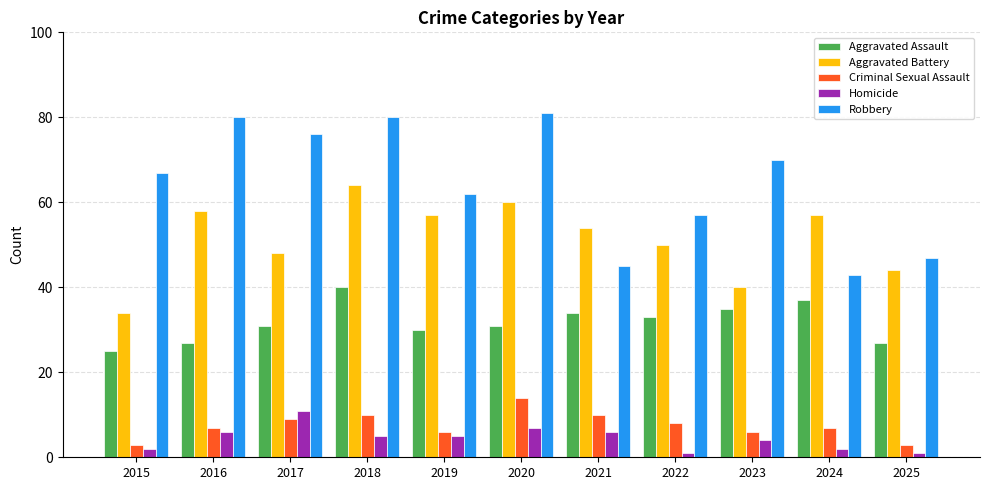

Reading left to right, what are all the values shown in this chart?

Aggravated Assault: 2015=25	2016=27	2017=31	2018=40	2019=30	2020=31	2021=34	2022=33	2023=35	2024=37	2025=27
Aggravated Battery: 2015=34	2016=58	2017=48	2018=64	2019=57	2020=60	2021=54	2022=50	2023=40	2024=57	2025=44
Criminal Sexual Assault: 2015=3	2016=7	2017=9	2018=10	2019=6	2020=14	2021=10	2022=8	2023=6	2024=7	2025=3
Homicide: 2015=2	2016=6	2017=11	2018=5	2019=5	2020=7	2021=6	2022=1	2023=4	2024=2	2025=1
Robbery: 2015=67	2016=80	2017=76	2018=80	2019=62	2020=81	2021=45	2022=57	2023=70	2024=43	2025=47